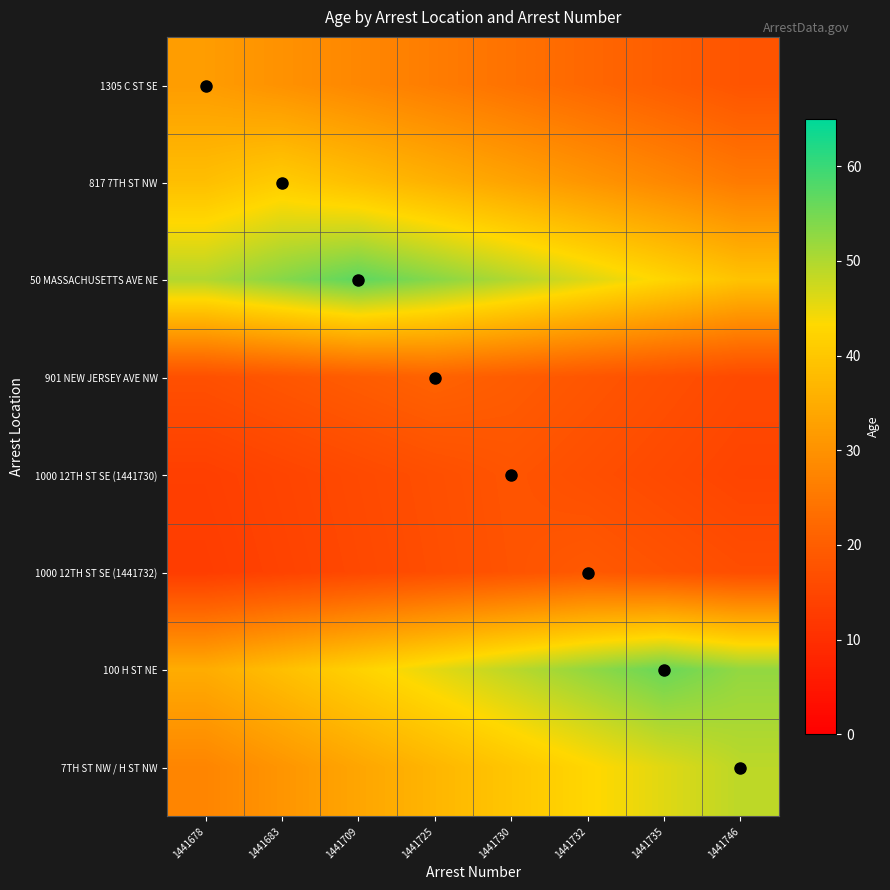

Reading left to right, extract all data points from this chart.

1305 C ST SE: 1441678=32.0	1441683=30.0	1441709=28.0	1441725=26.0	1441730=24.0	1441732=22.0	1441735=20.0	1441746=18.0
817 7TH ST NW: 1441678=38.4	1441683=41.0	1441709=38.4	1441725=35.9	1441730=33.3	1441732=30.8	1441735=28.2	1441746=25.6
50 MASSACHUSETTS AVE NE: 1441678=49.9	1441683=53.4	1441709=57.0	1441725=53.4	1441730=49.9	1441732=46.3	1441735=42.8	1441746=39.2
901 NEW JERSEY AVE NW: 1441678=17.1	1441683=18.4	1441709=19.7	1441725=21.0	1441730=19.7	1441732=18.4	1441735=17.1	1441746=15.8
1000 12TH ST SE (1441730): 1441678=13.5	1441683=14.6	1441709=15.8	1441725=16.9	1441730=18.0	1441732=16.9	1441735=15.8	1441746=14.6
1000 12TH ST SE (1441732): 1441678=13.1	1441683=14.2	1441709=15.4	1441725=16.6	1441730=17.8	1441732=19.0	1441735=17.8	1441746=16.6
100 H ST NE: 1441678=35.0	1441683=38.5	1441709=42.0	1441725=45.5	1441730=49.0	1441732=52.5	1441735=56.0	1441746=52.5
7TH ST NW / H ST NW: 1441678=27.6	1441683=30.6	1441709=33.7	1441725=36.8	1441730=39.8	1441732=42.9	1441735=45.9	1441746=49.0